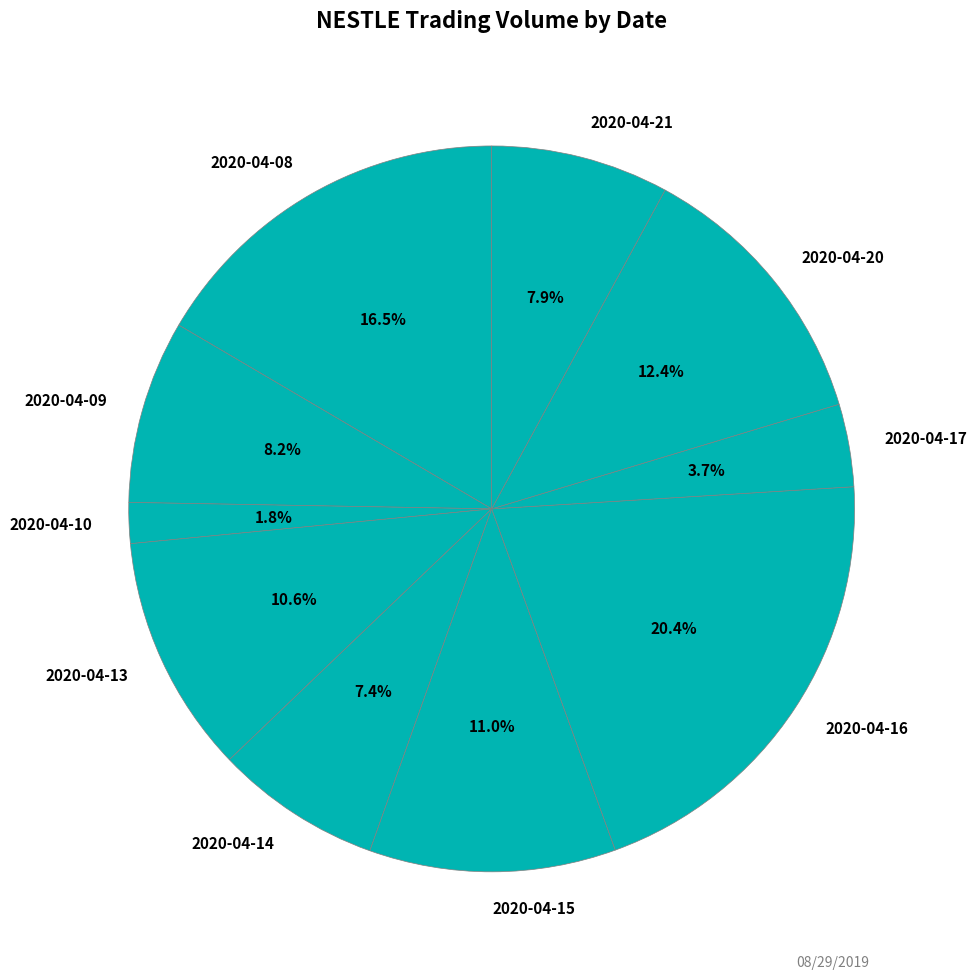

How much of the chart is everything except 2020-04-15?

89.0%